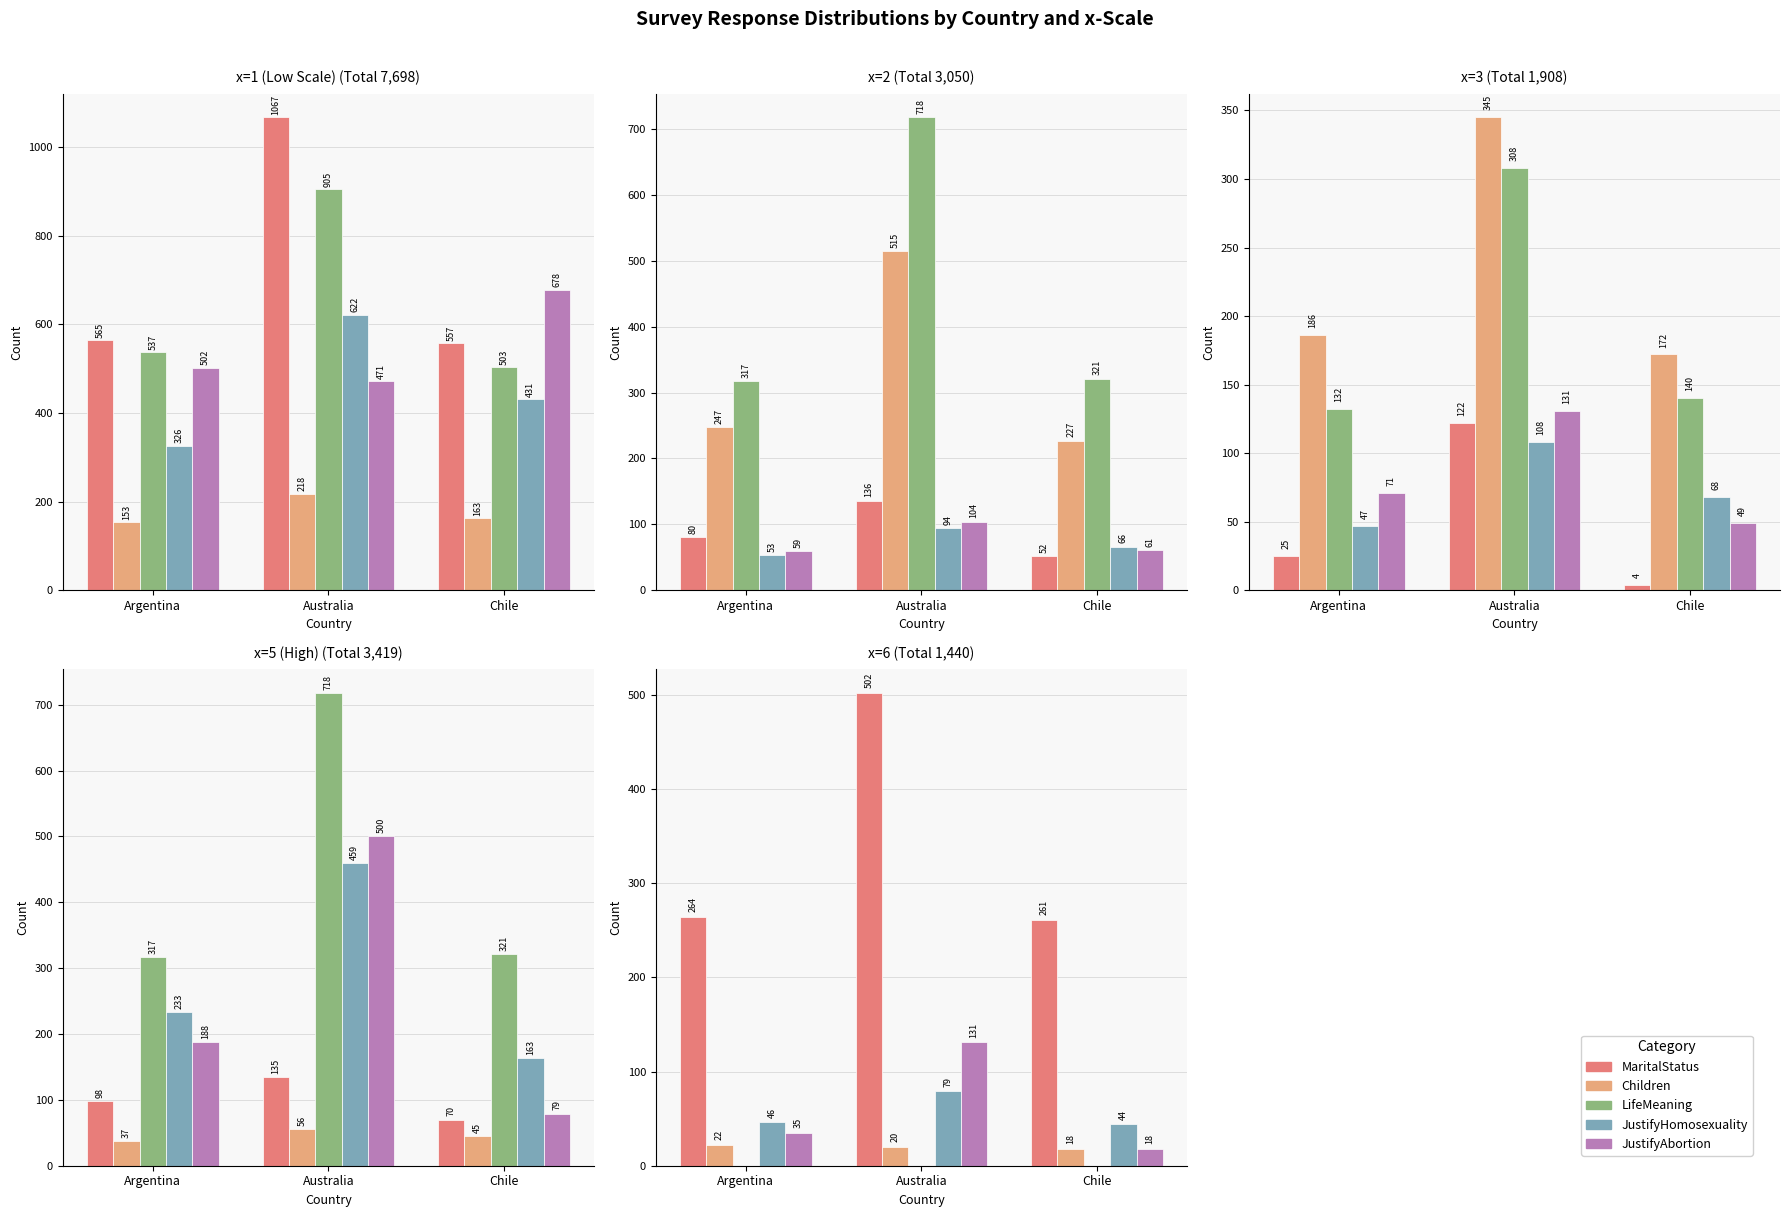

The MaritalStatus series shows 502 at Australia. True or false?

True